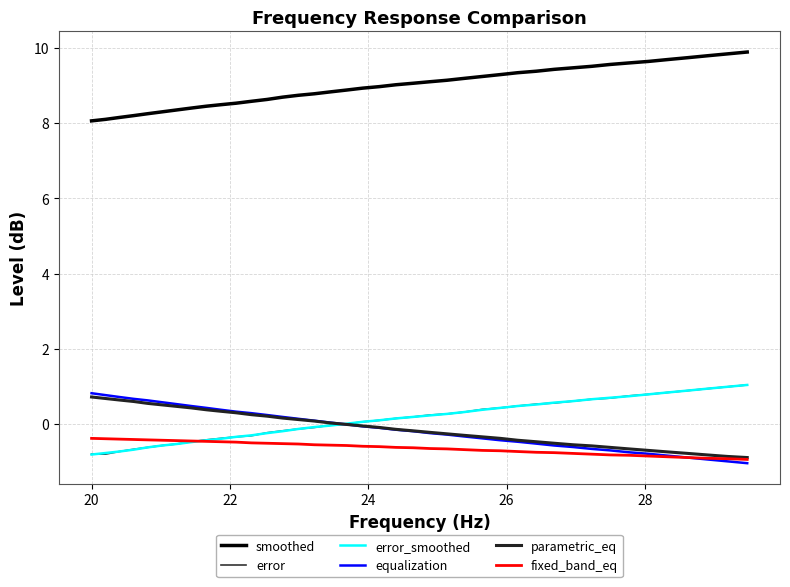

How many lines are shown in the chart?

6